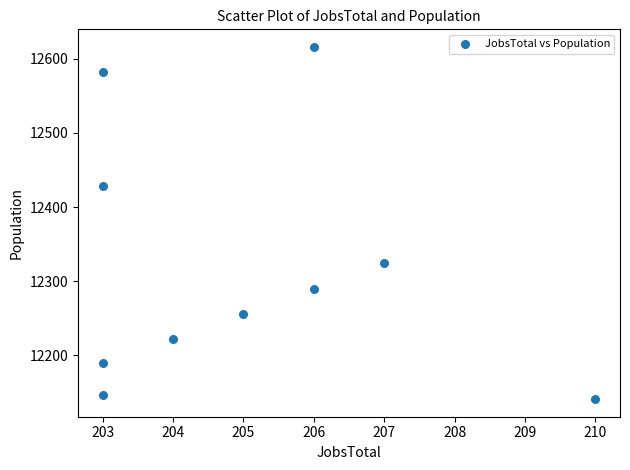

What is the range of X values (max minus min)?

7